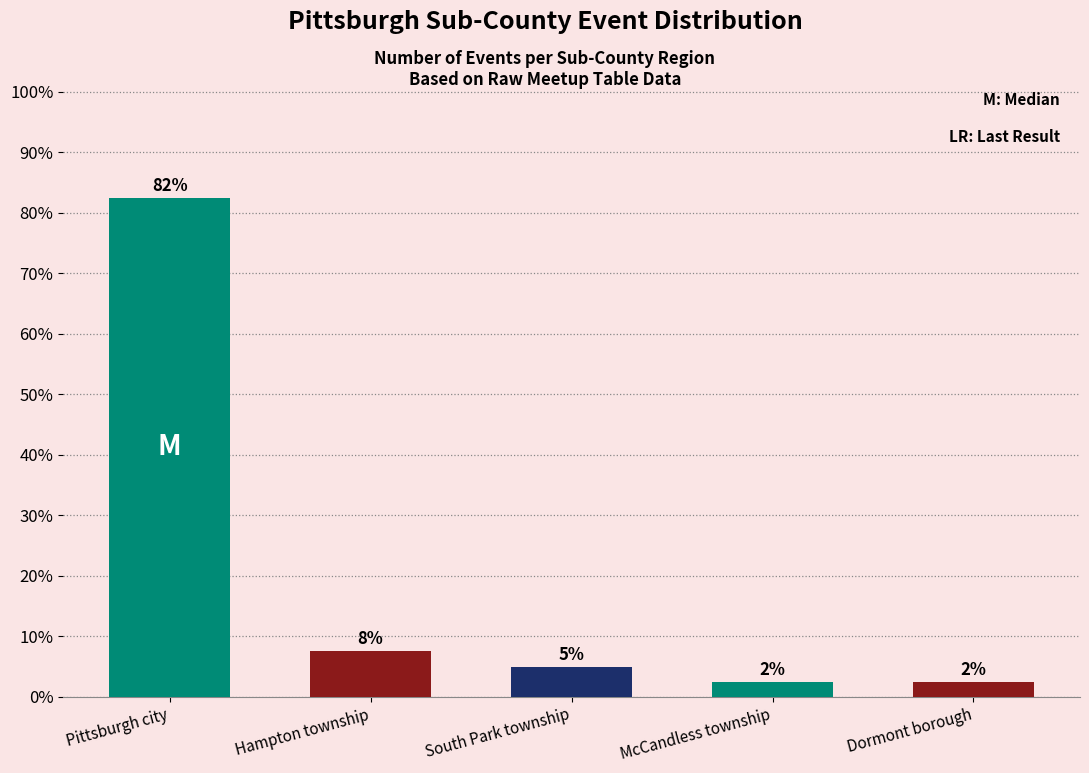

Which has a higher value, Hampton township or Dormont borough?

Hampton township